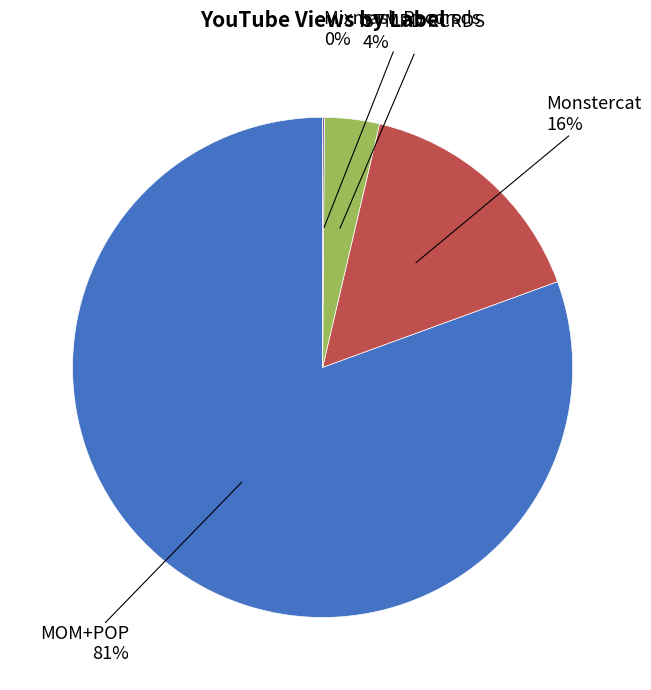

Does any single category account for the majority?

Yes